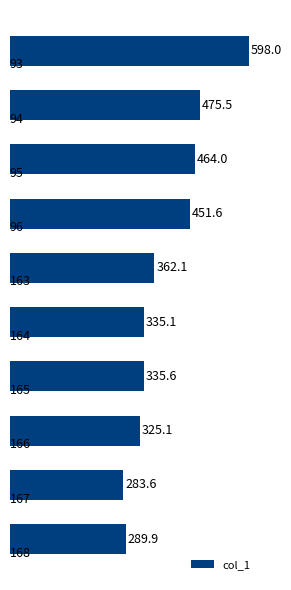

What is the minimum value shown in the chart?

283.6